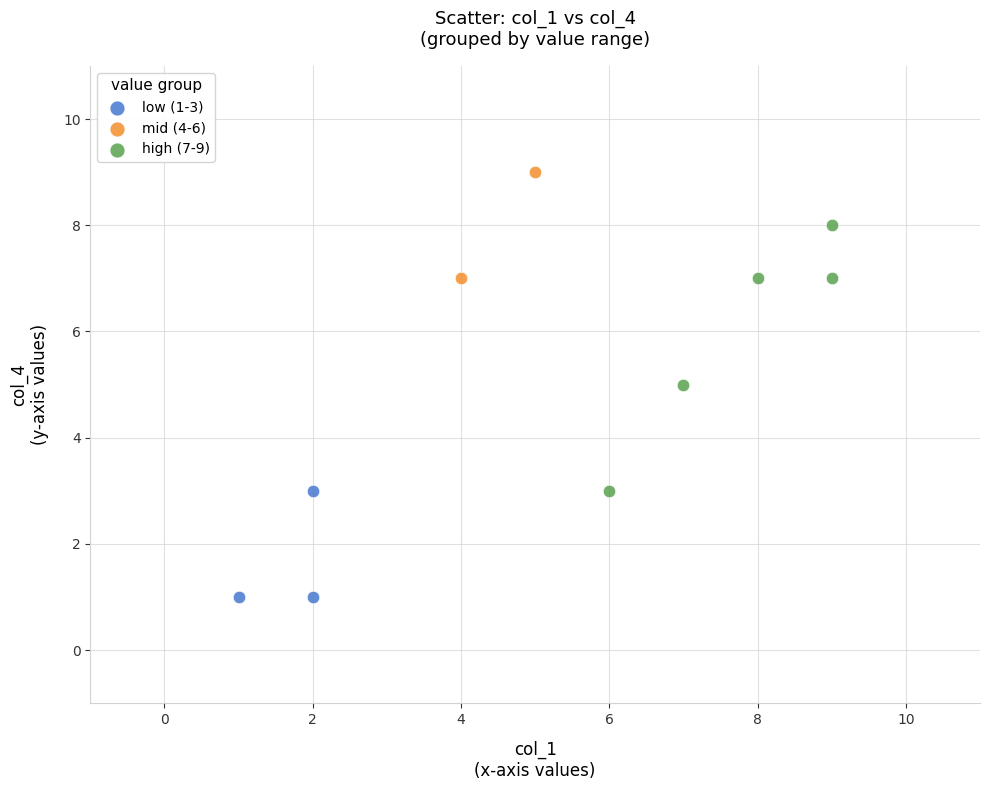

Which series has the largest Y range (max minus min)?

high (7-9)